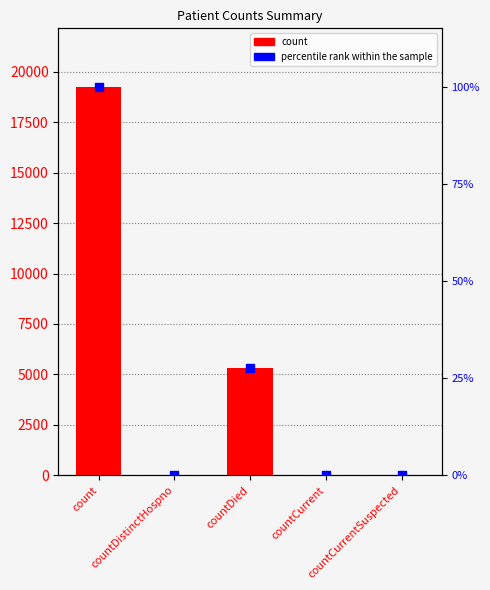

What is the total value across all series at countCurrent?

38.2